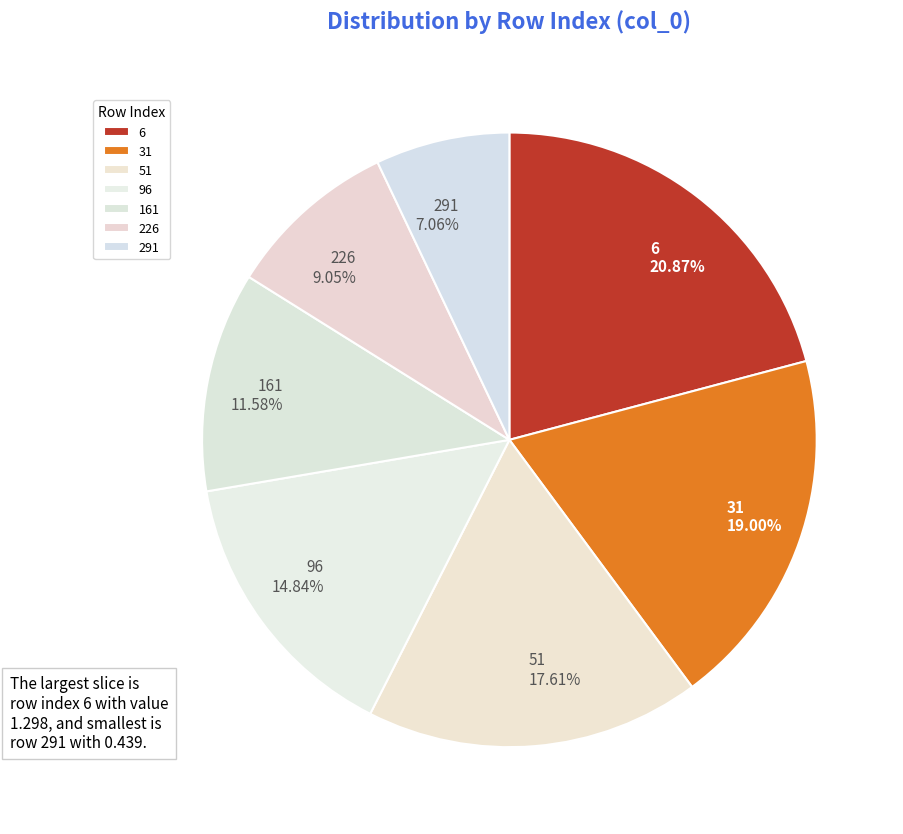

To the nearest percent, what percentage of the pie is 6?

21%